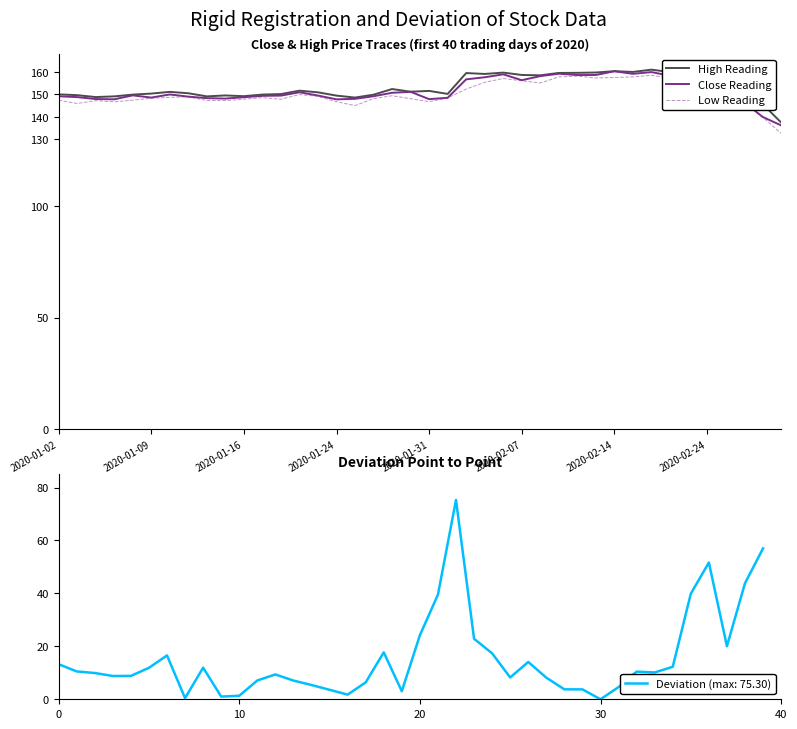

True or false: Low Reading and Close Reading cross at least once.

False